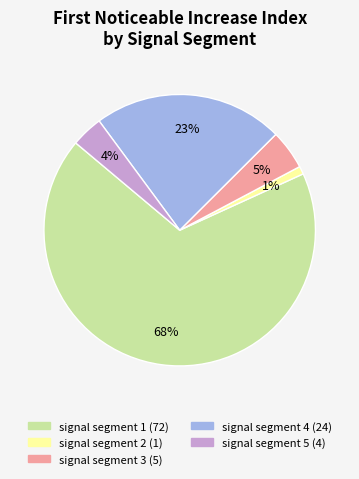

Which slice is the smallest?

signal segment 2